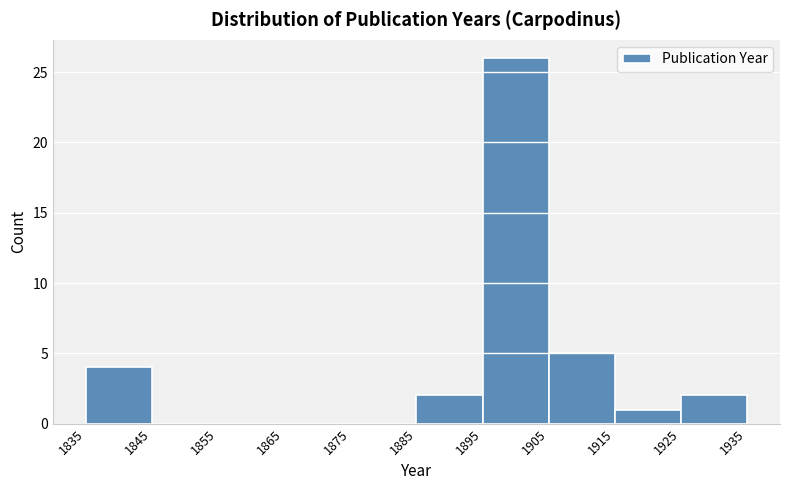

What is the height of the bar covering 1925 to 1935 on the x-axis? The values are not printed on the chart, so give them approximately, as read against the axis.

2